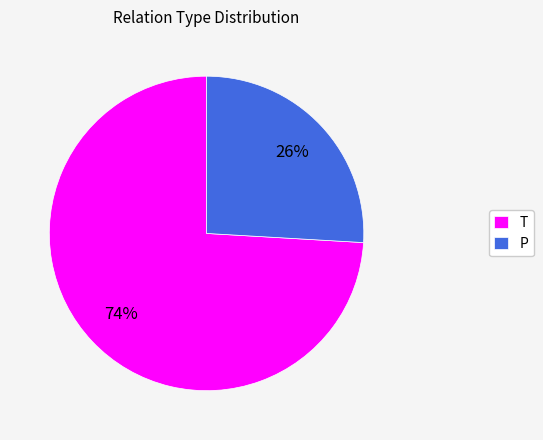

Which slice is the largest?

T